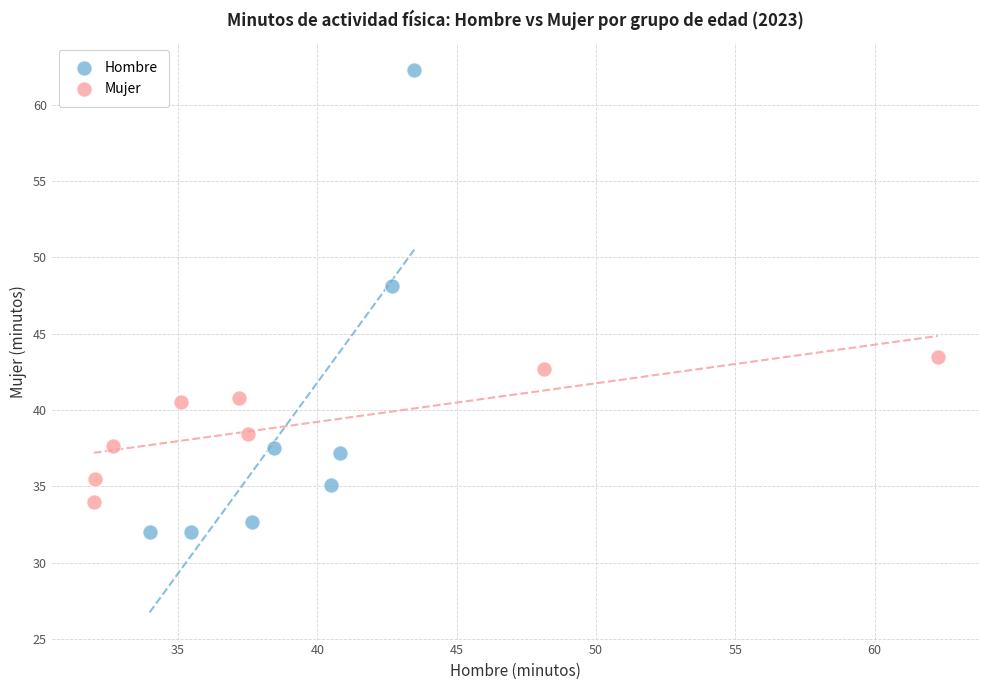

Which series reaches the maximum Y coordinate?

Hombre